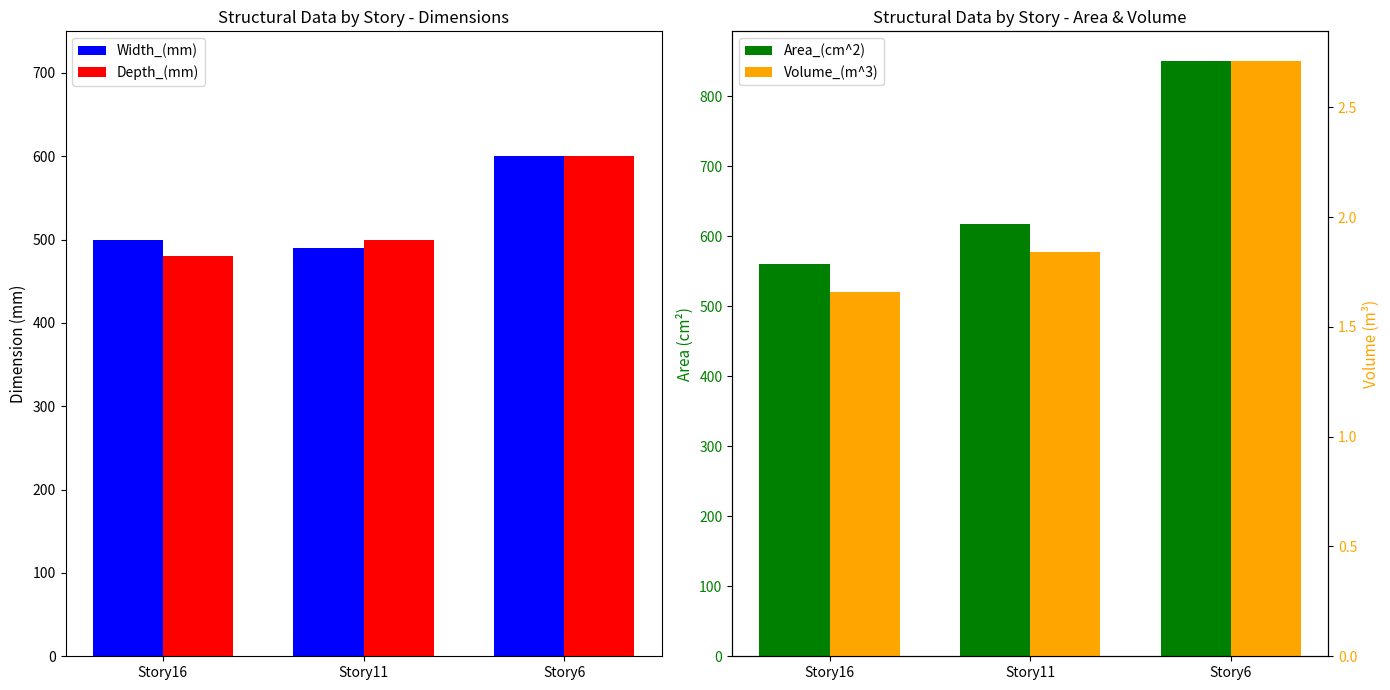

What is the total value across all series at Story11?

1609.8